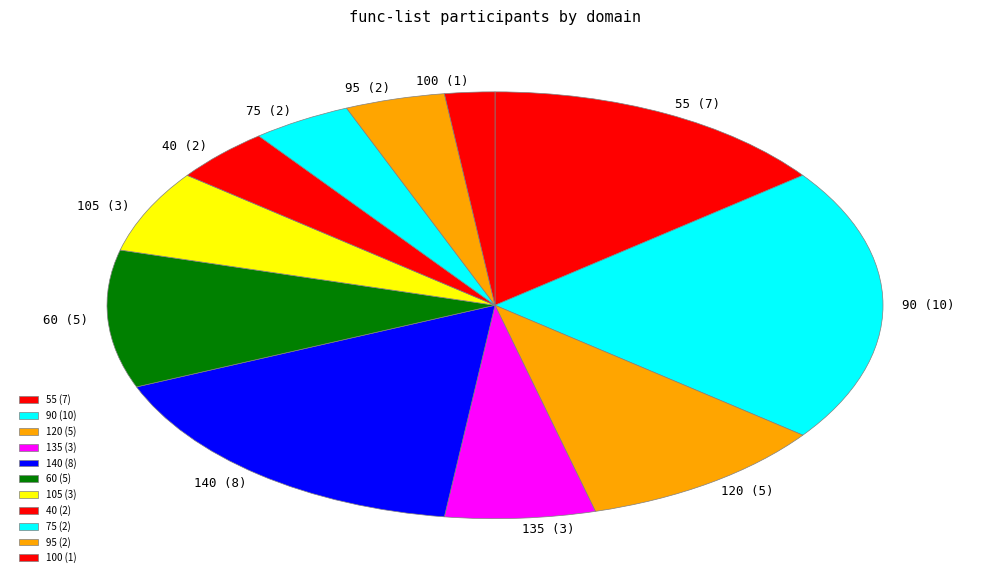

Count the number of slices in the pie.

11